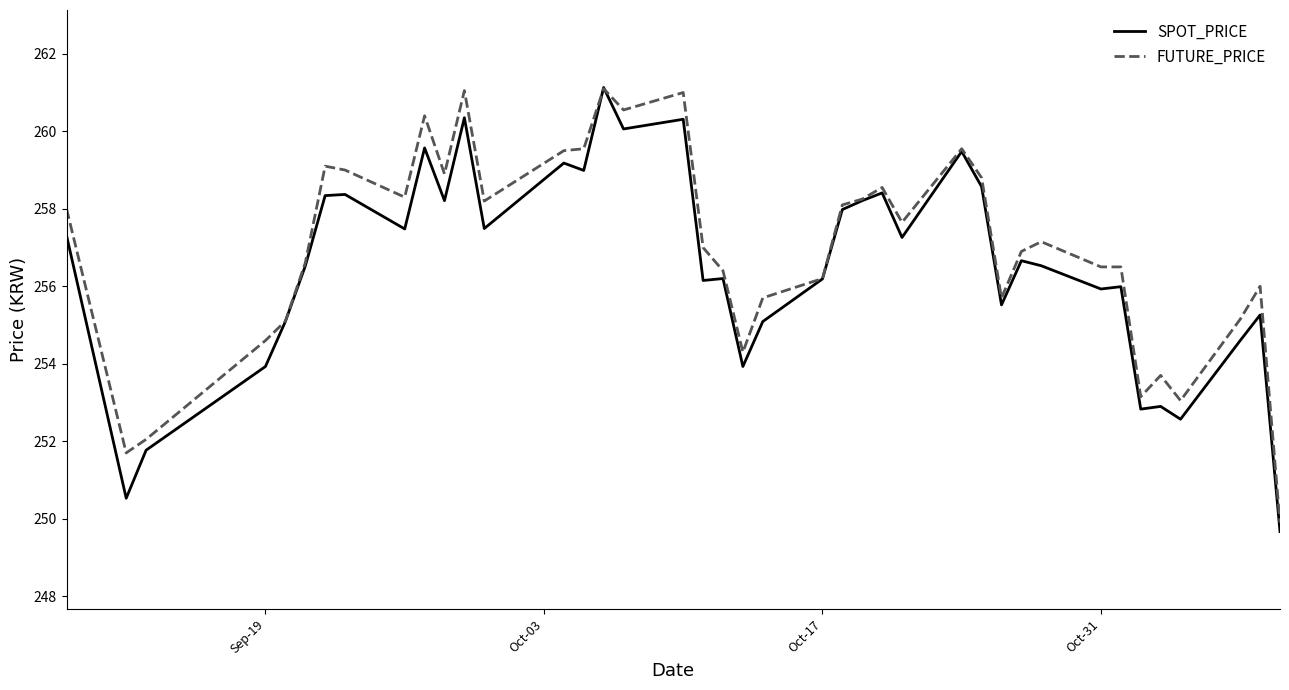

What is the minimum value shown in the chart?

249.7